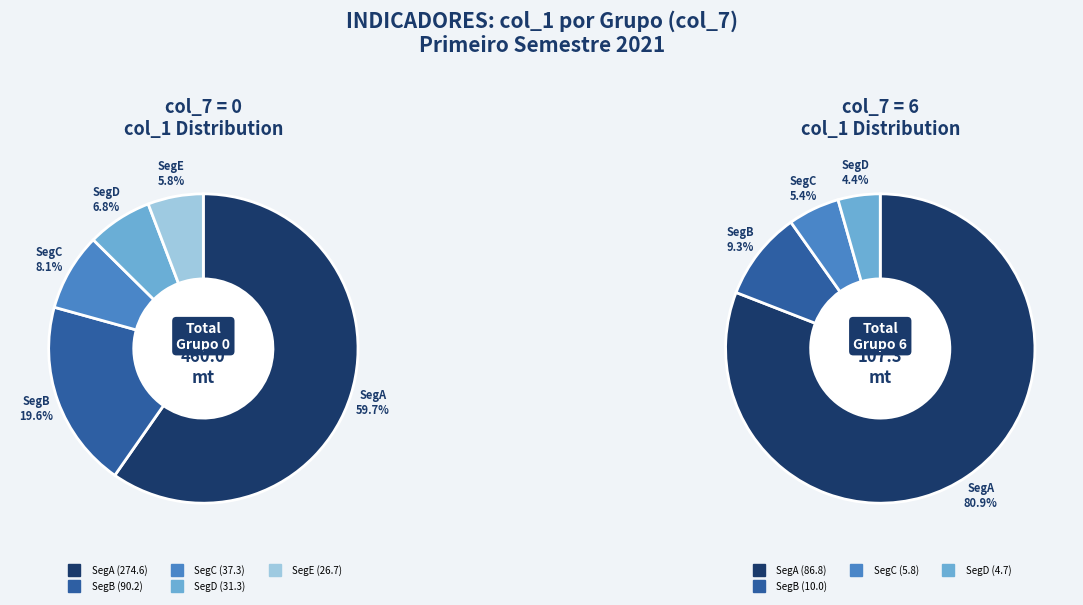

To the nearest percent, what is the difference between the 4 and 5 slice percentages?

1%